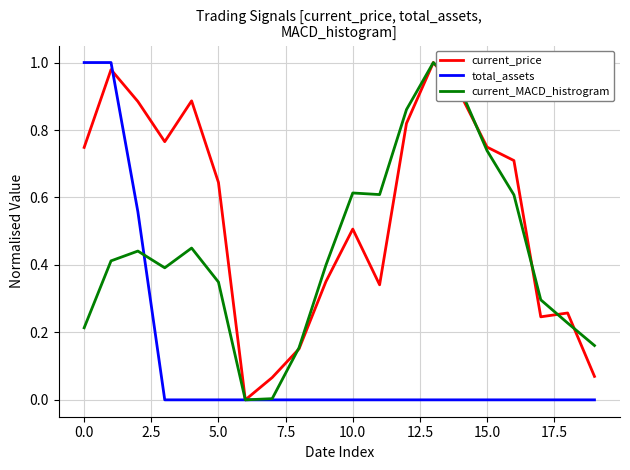

Which series has the largest total across all categories?

current_price